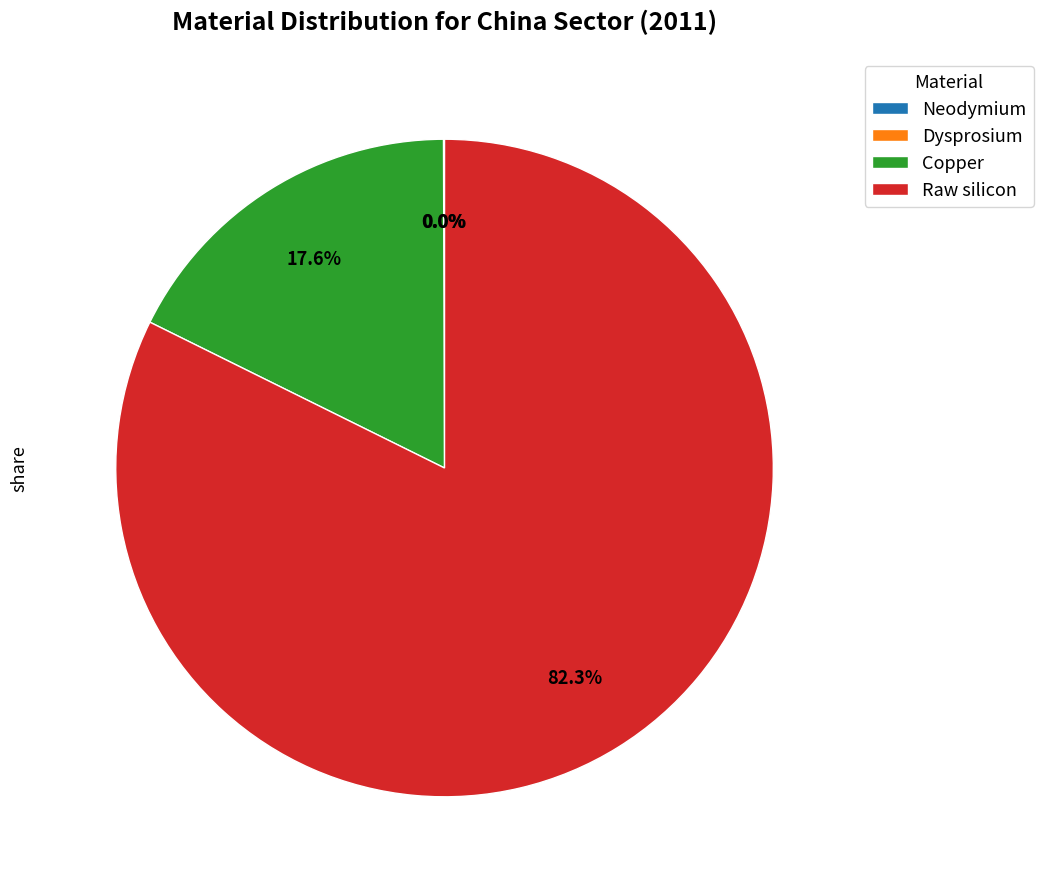

Is Copper the majority of the pie?

No